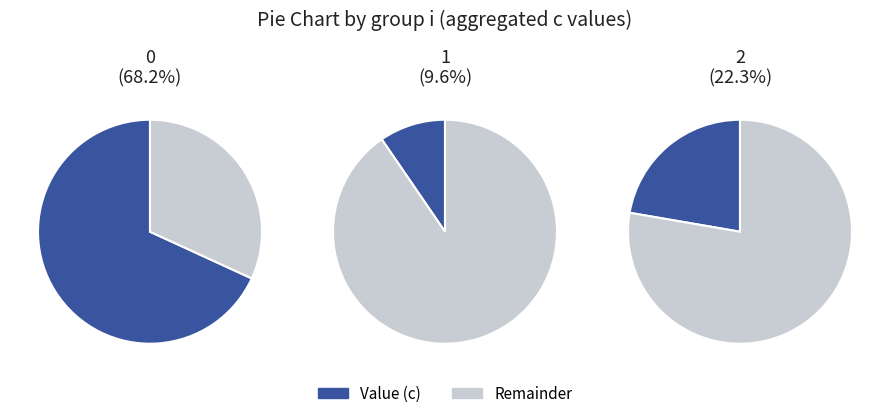

Do 1 and 1 together represent more than half of the pie?

No